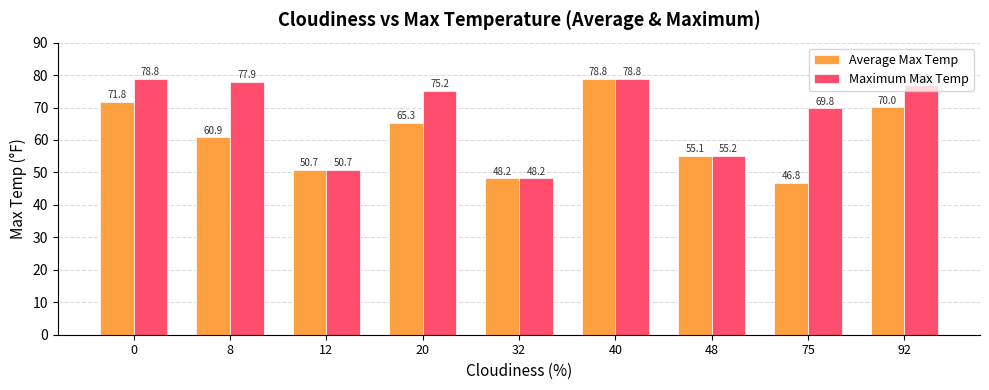

What is the total value across all series at 92?

146.9